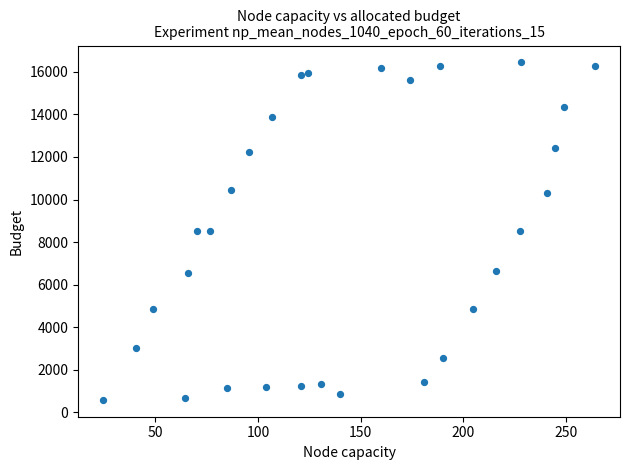

What is the range of X values (max minus min)?

240.1